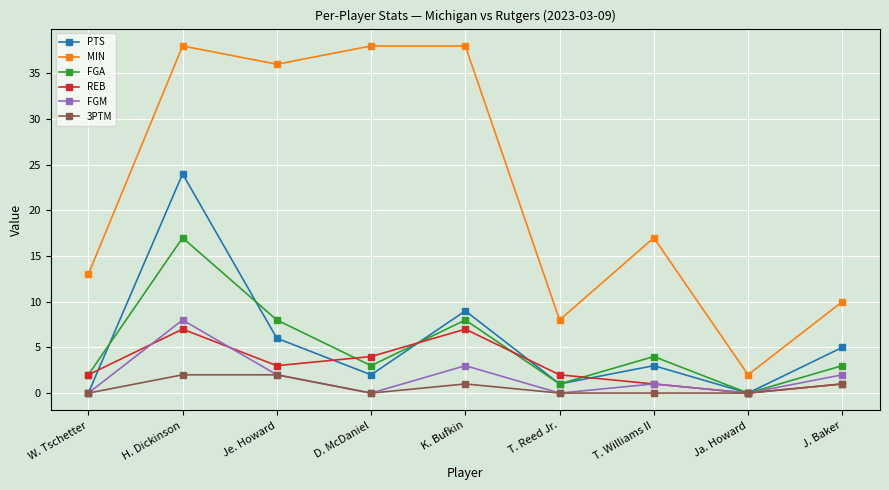

At which label does FGM first exceed 1?

H. Dickinson